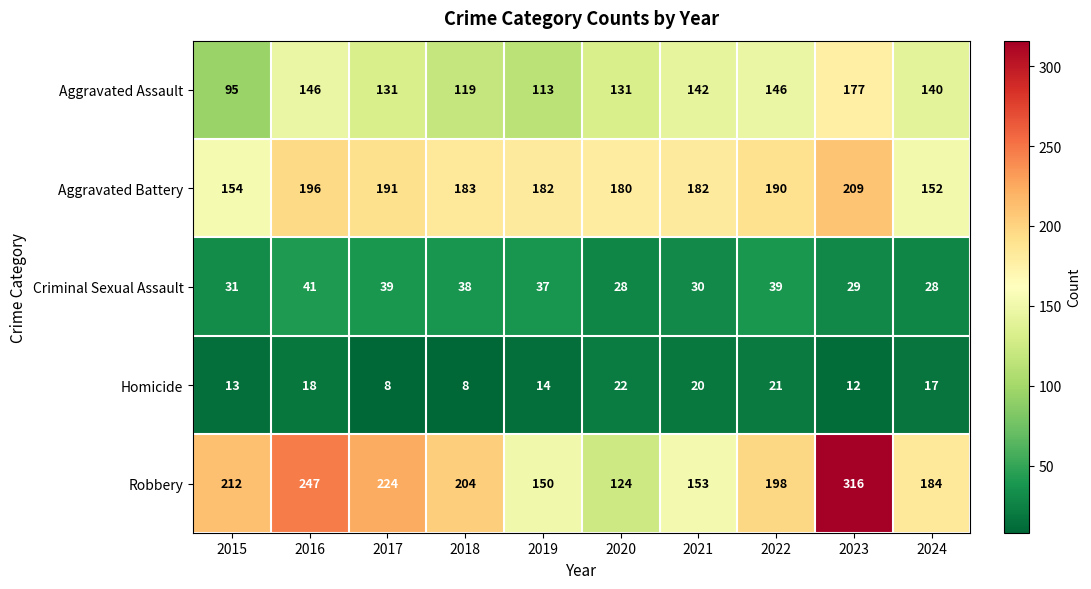

The Aggravated Assault series shows 181 at 2017. True or false?

False